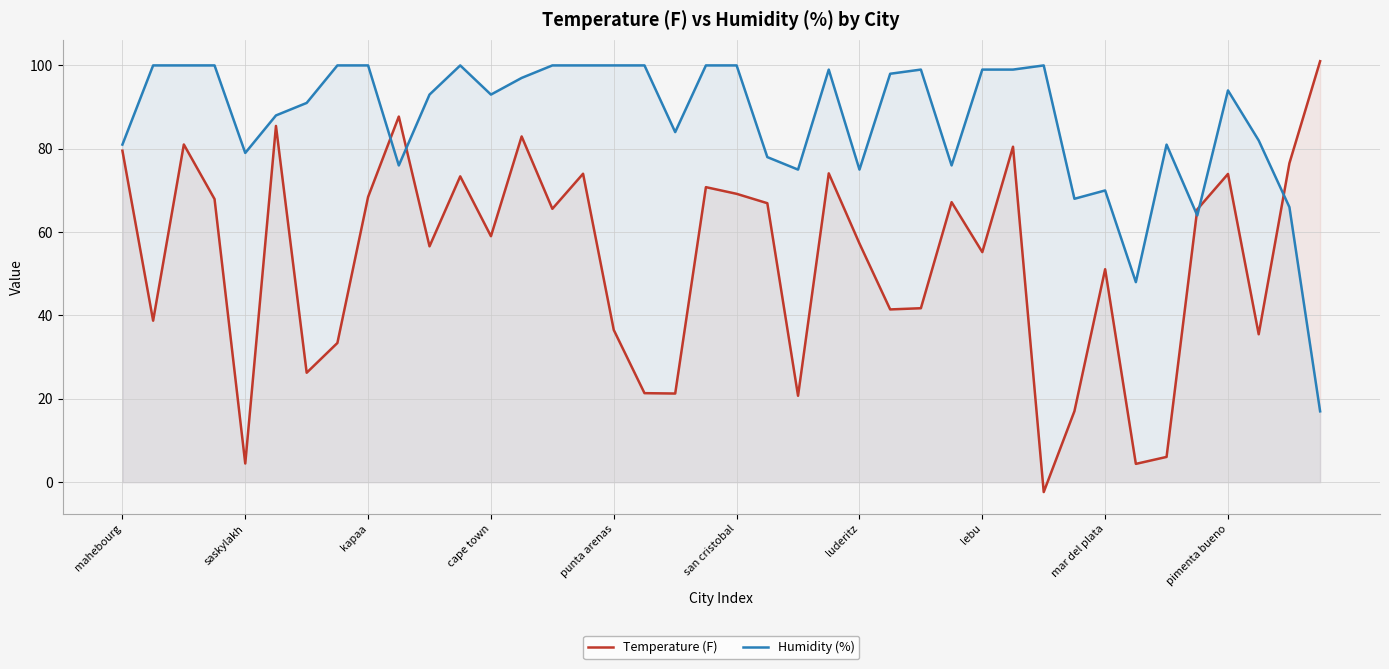

Which series ends up on top after the final intersection of Humidity (%) and Temperature (F)?

Temperature (F)